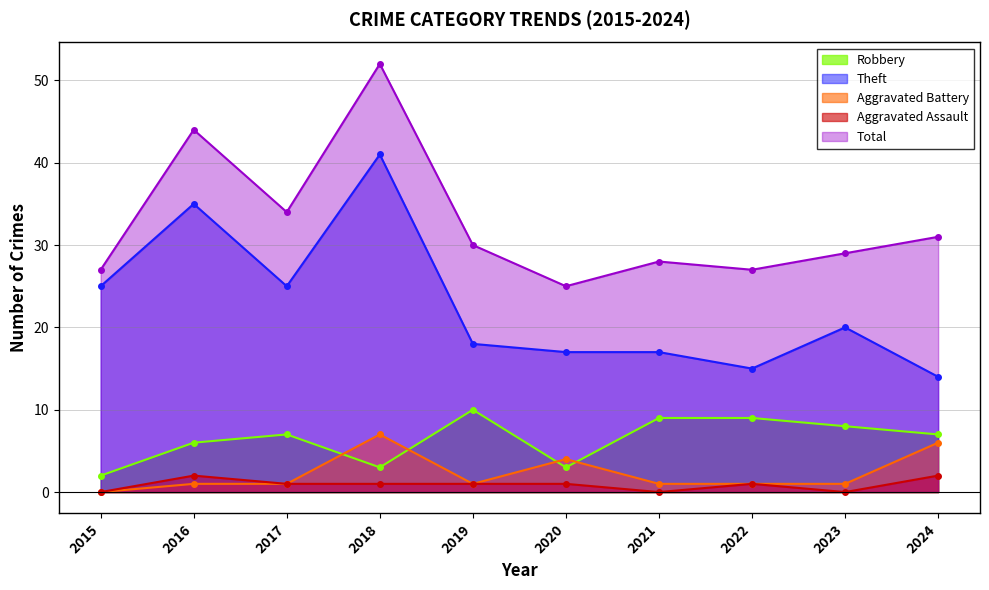

True or false: Aggravated Assault has more than 2 points higher than both neighbors.

False